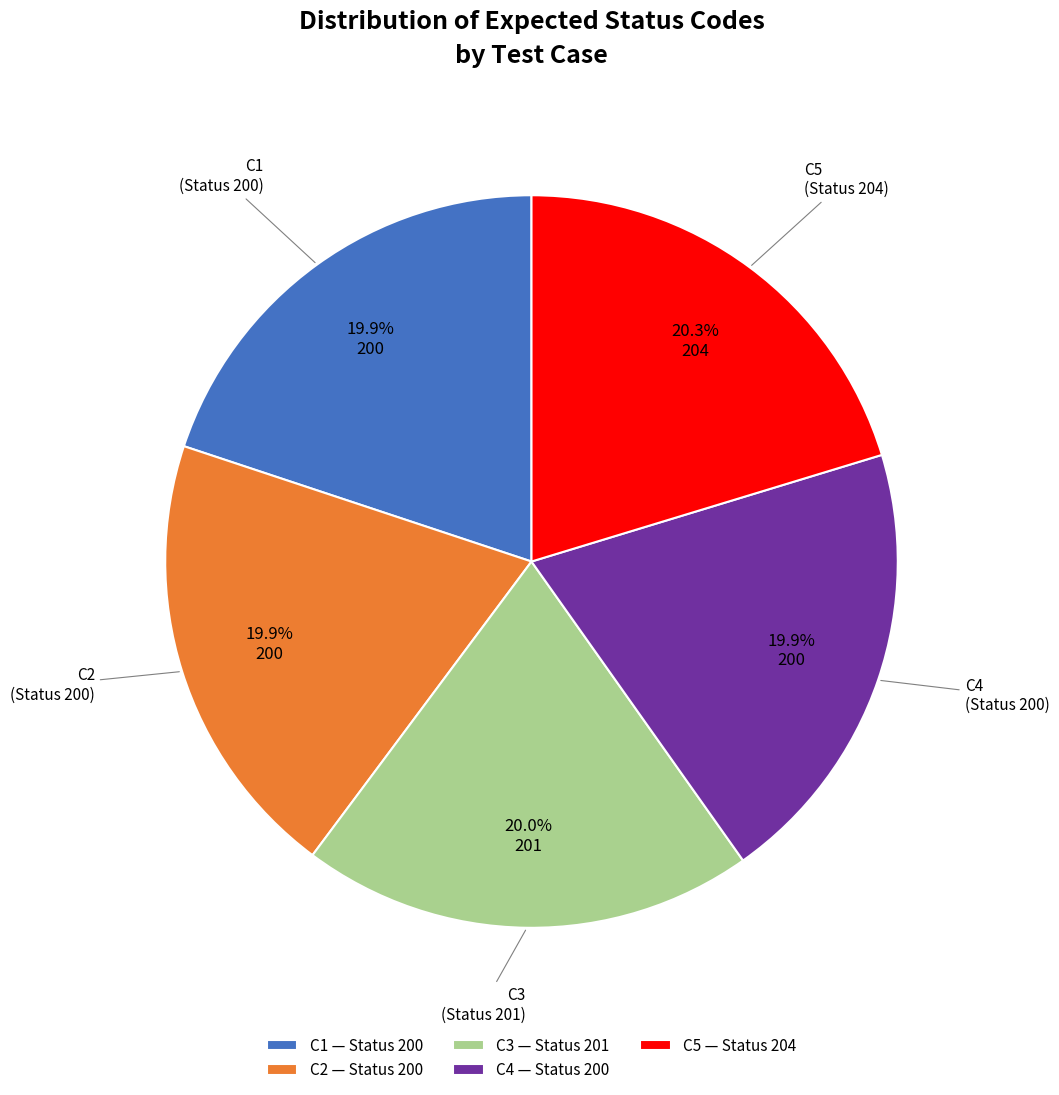

What percentage is the C1 slice, to the nearest percent?

20%